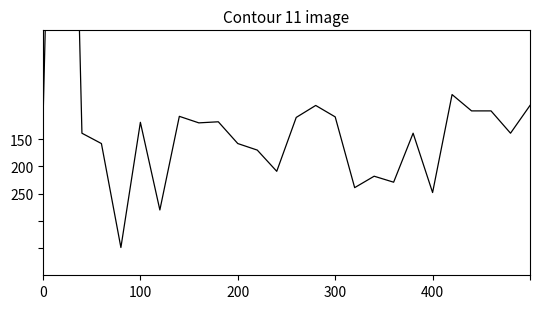

What is the difference between the values at 24 and 5?

2.0